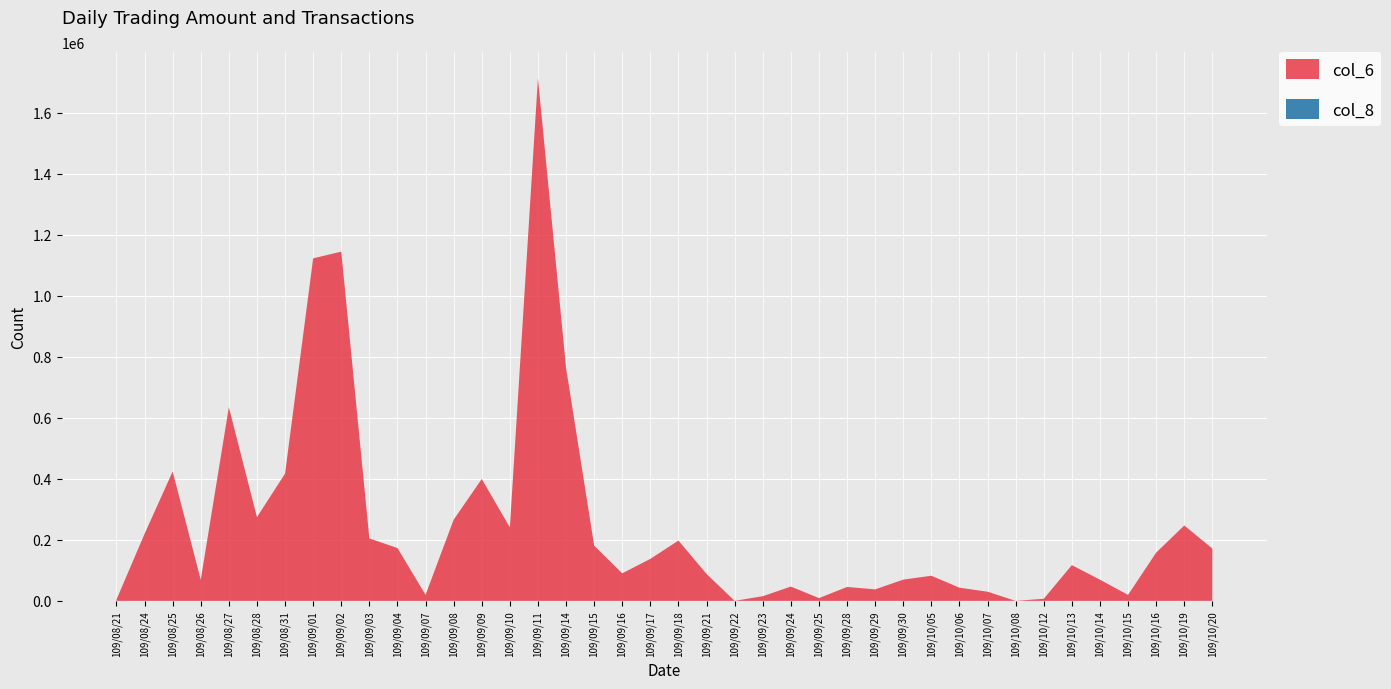

Reading left to right, what are all the values shown in this chart?

col_6: 109/08/21=4020	109/08/24=219390	109/08/25=423960	109/08/26=68900	109/08/27=634780	109/08/28=274230	109/08/31=417020	109/09/01=1122580	109/09/02=1144570	109/09/03=204750	109/09/04=173100	109/09/07=19600	109/09/08=265810	109/09/09=399450	109/09/10=240610	109/09/11=1713120	109/09/14=763680	109/09/15=181160	109/09/16=90210	109/09/17=137580	109/09/18=197540	109/09/21=88200	109/09/22=0	109/09/23=15200	109/09/24=46800	109/09/25=9000	109/09/28=45510	109/09/29=37620	109/09/30=69540	109/10/05=82340	109/10/06=43120	109/10/07=29920	109/10/08=0	109/10/12=6800	109/10/13=117140	109/10/14=69410	109/10/15=19500	109/10/16=157960	109/10/19=247020	109/10/20=171500
col_8: 109/08/21=1	109/08/24=7	109/08/25=13	109/08/26=3	109/08/27=12	109/08/28=12	109/08/31=12	109/09/01=39	109/09/02=34	109/09/03=7	109/09/04=7	109/09/07=1	109/09/08=5	109/09/09=10	109/09/10=11	109/09/11=11	109/09/14=14	109/09/15=13	109/09/16=3	109/09/17=6	109/09/18=5	109/09/21=1	109/09/22=0	109/09/23=3	109/09/24=3	109/09/25=1	109/09/28=2	109/09/29=1	109/09/30=2	109/10/05=3	109/10/06=4	109/10/07=1	109/10/08=0	109/10/12=1	109/10/13=5	109/10/14=6	109/10/15=1	109/10/16=8	109/10/19=15	109/10/20=4